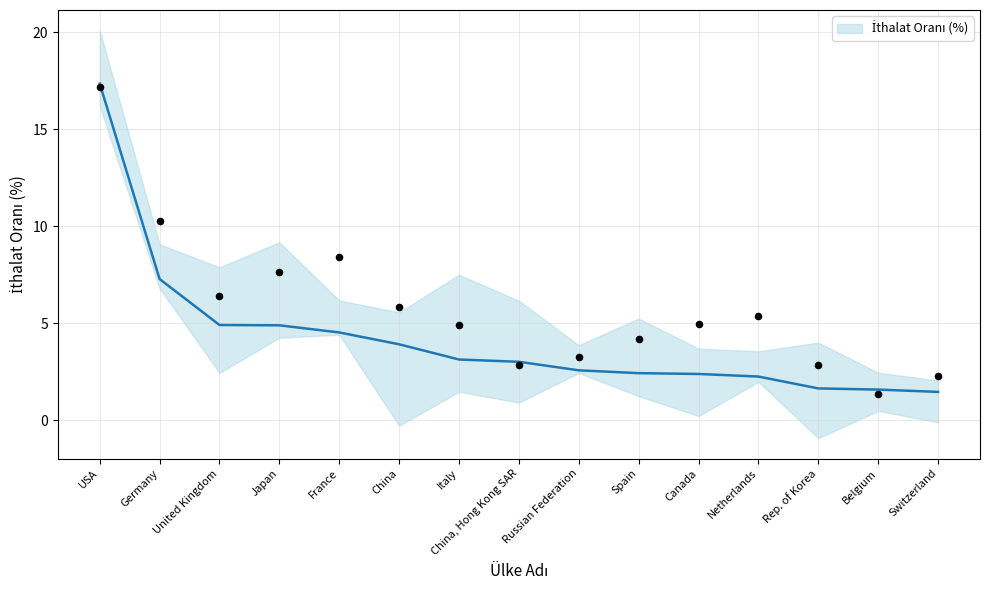

What is the change in value from China to Rep. of Korea?

-2.3